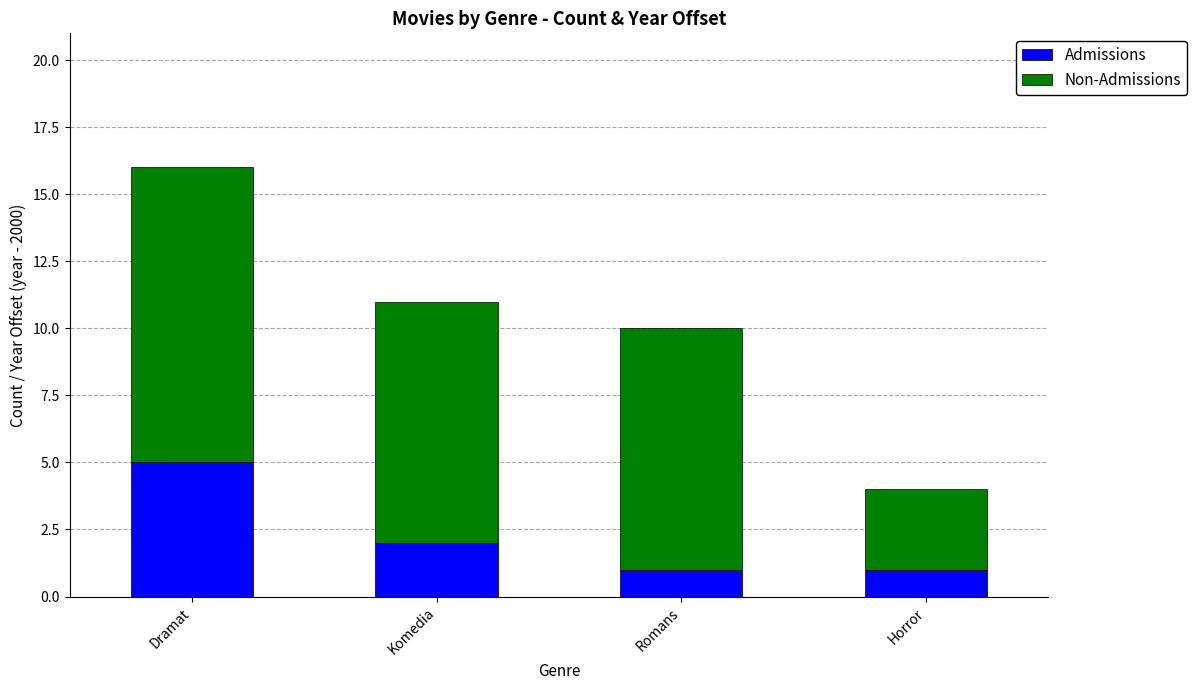

Count the number of categories in the chart.

4